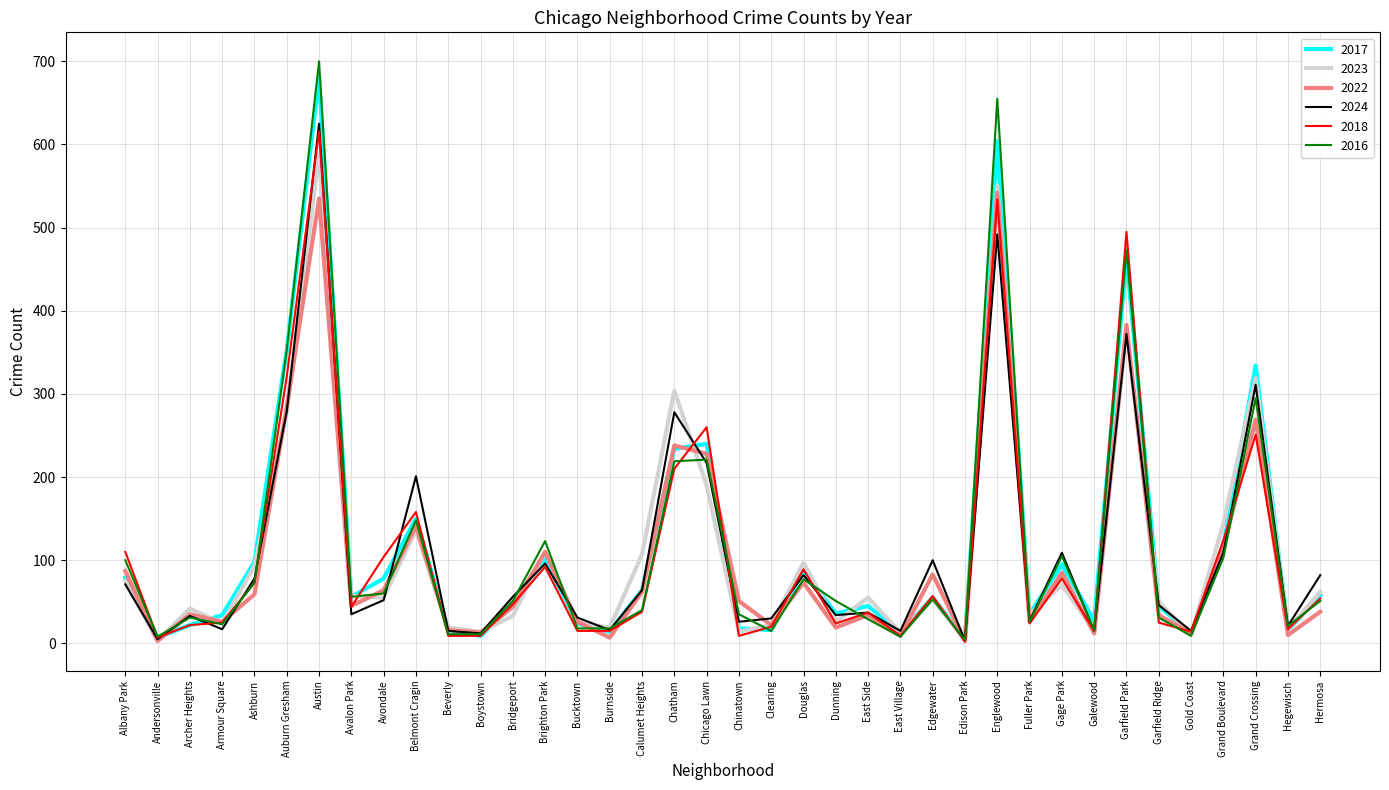

What is the difference between the maximum and second lowest values in the 2017 series?

674